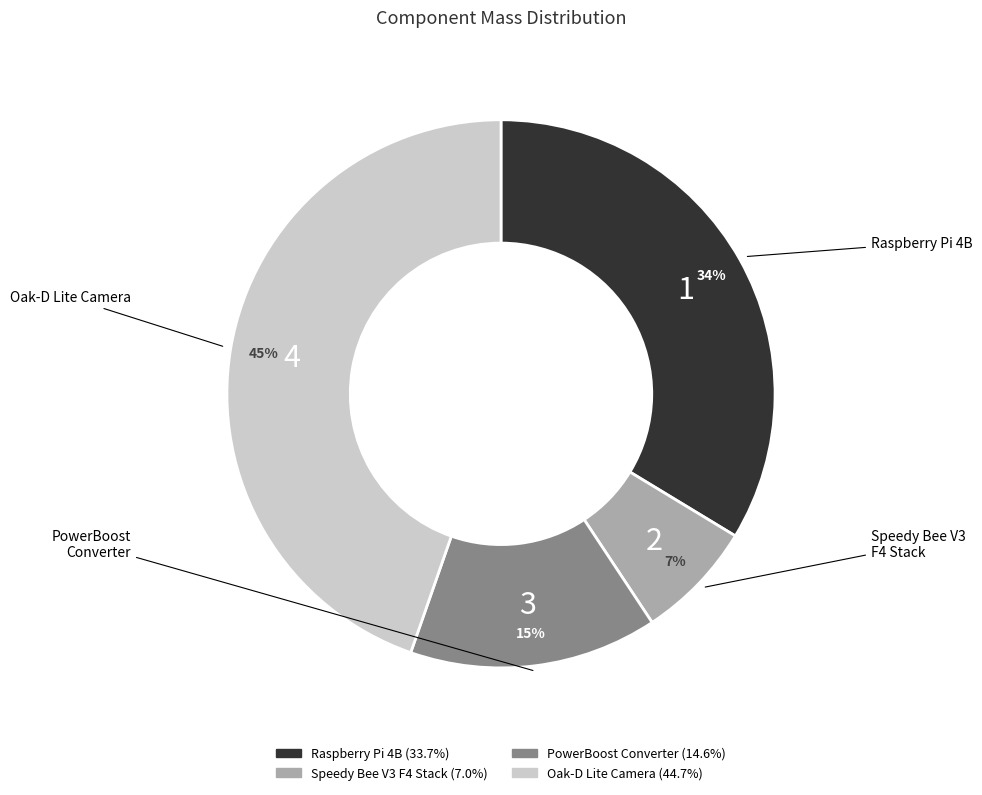

Do PowerBoost Converter and Raspberry Pi 4B together represent more than half of the pie?

No